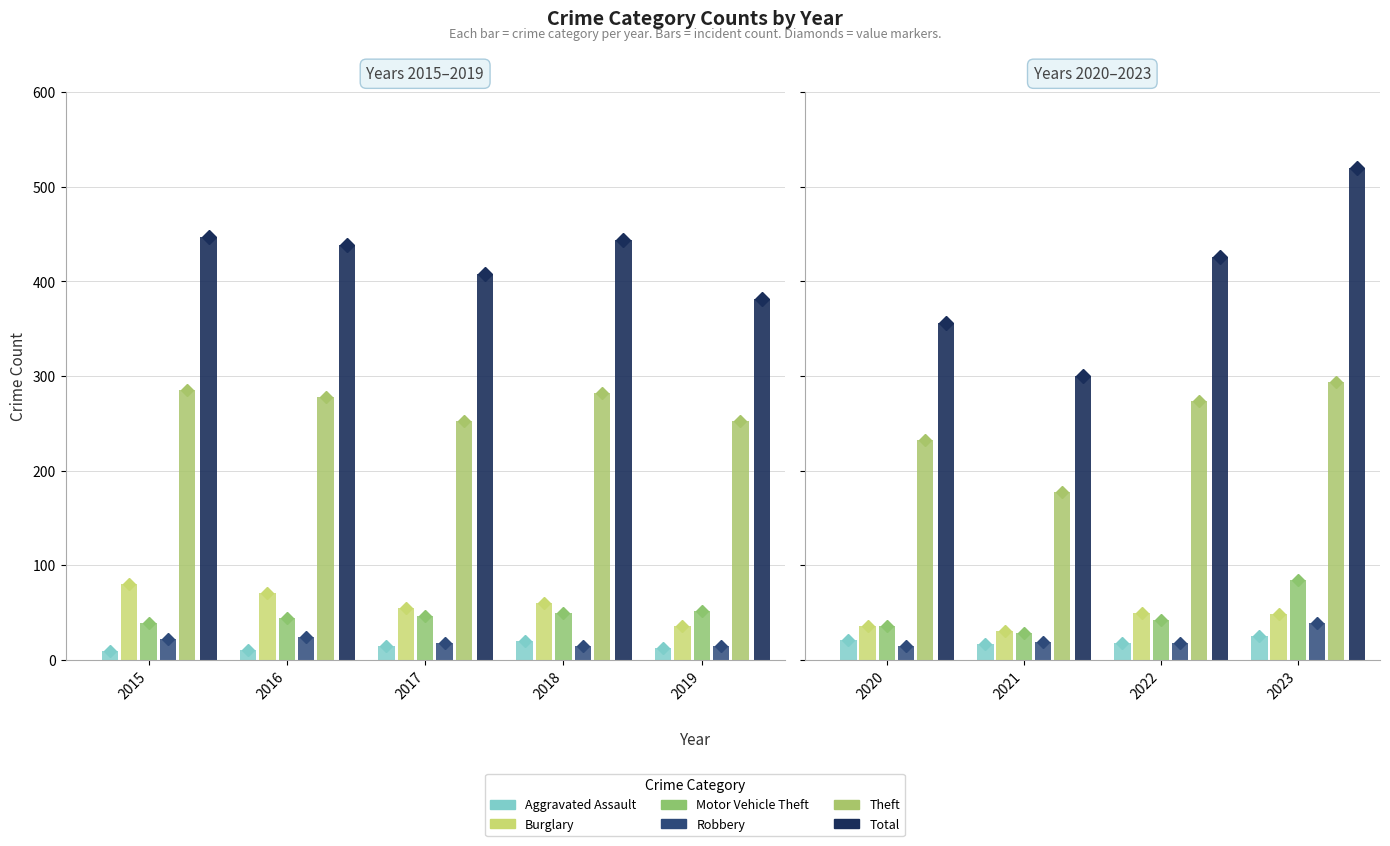

How many data points in Aggravated Assault are less than 17?

4